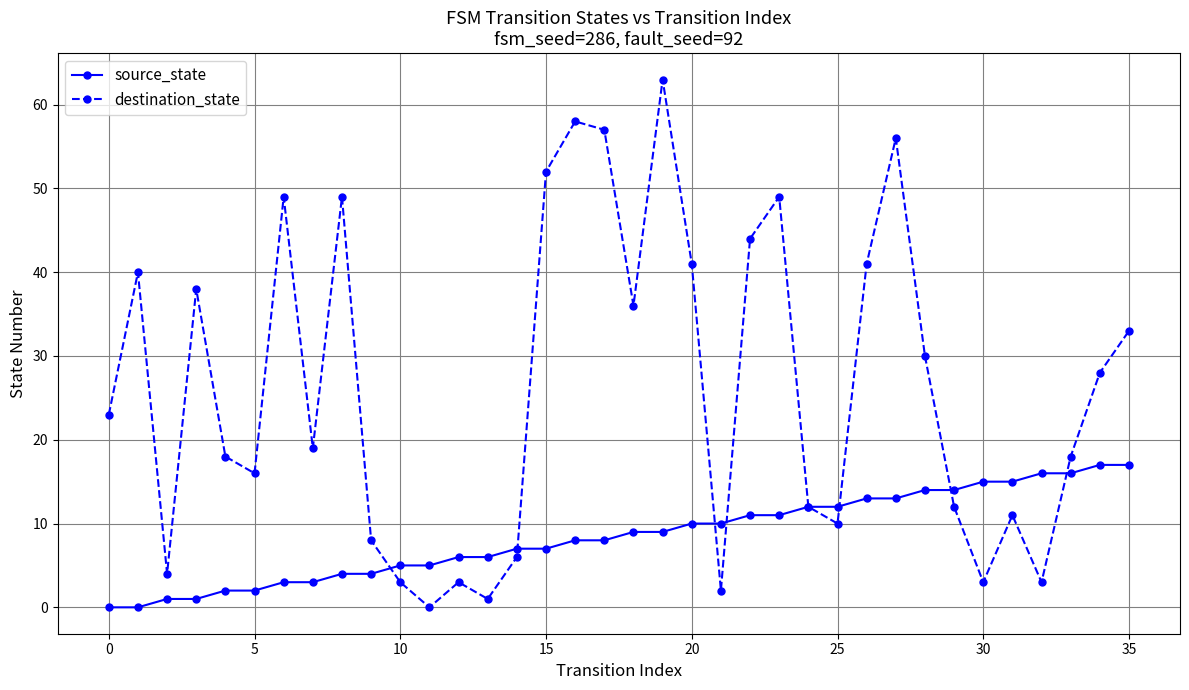

What are all the series names shown in the legend?

source_state, destination_state